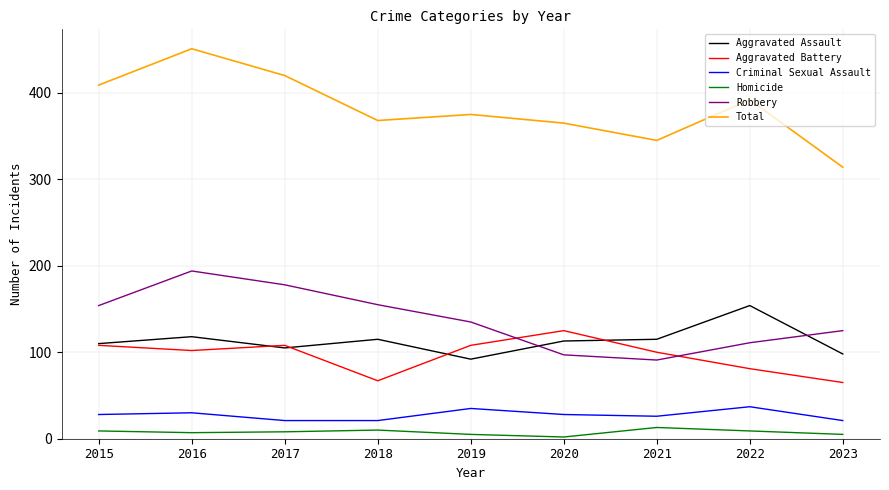

List the series in order of their peak value, highest first.

Total, Robbery, Aggravated Assault, Aggravated Battery, Criminal Sexual Assault, Homicide